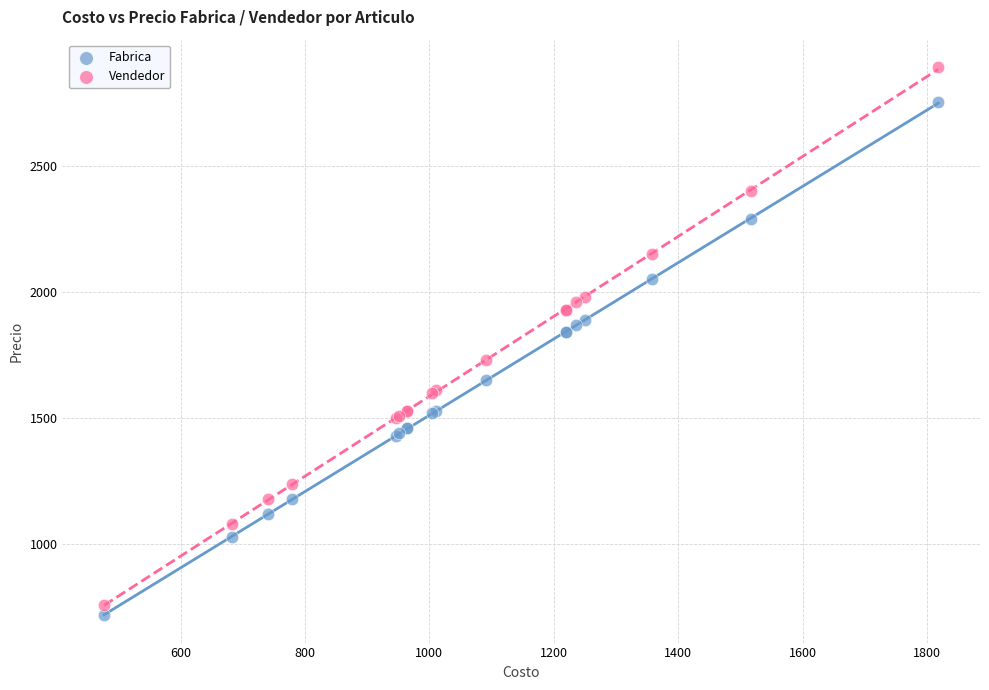

Which series has the largest Y range (max minus min)?

Vendedor